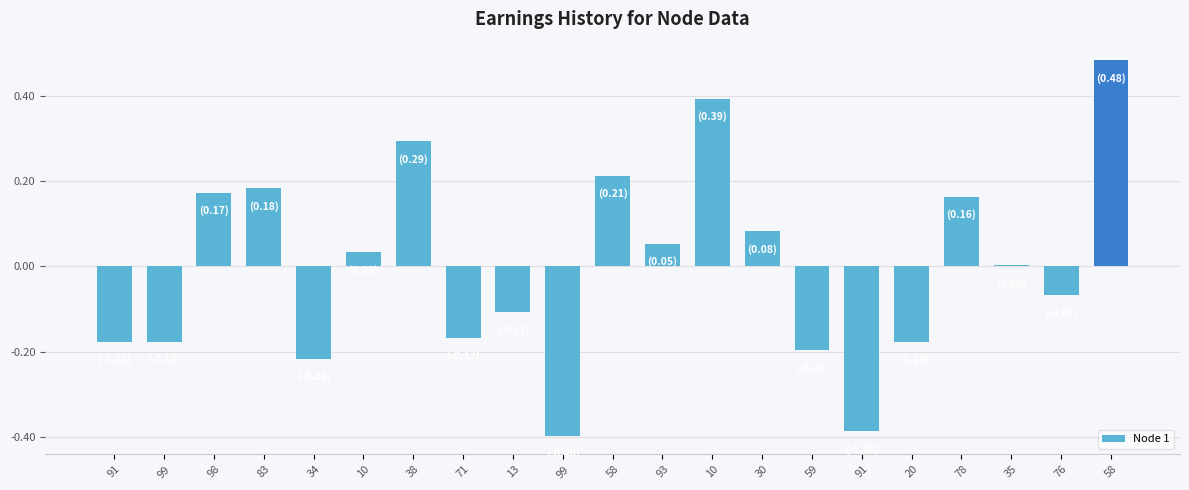

How many categories are shown in the chart?

21